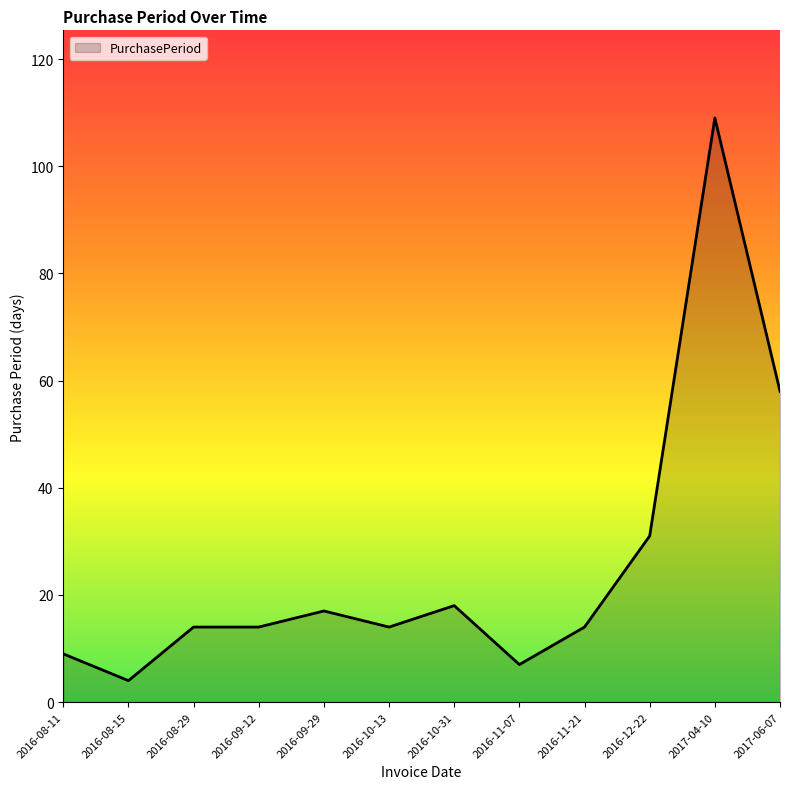

What is the difference between the values at 2017-04-10 and 2016-11-07?

102